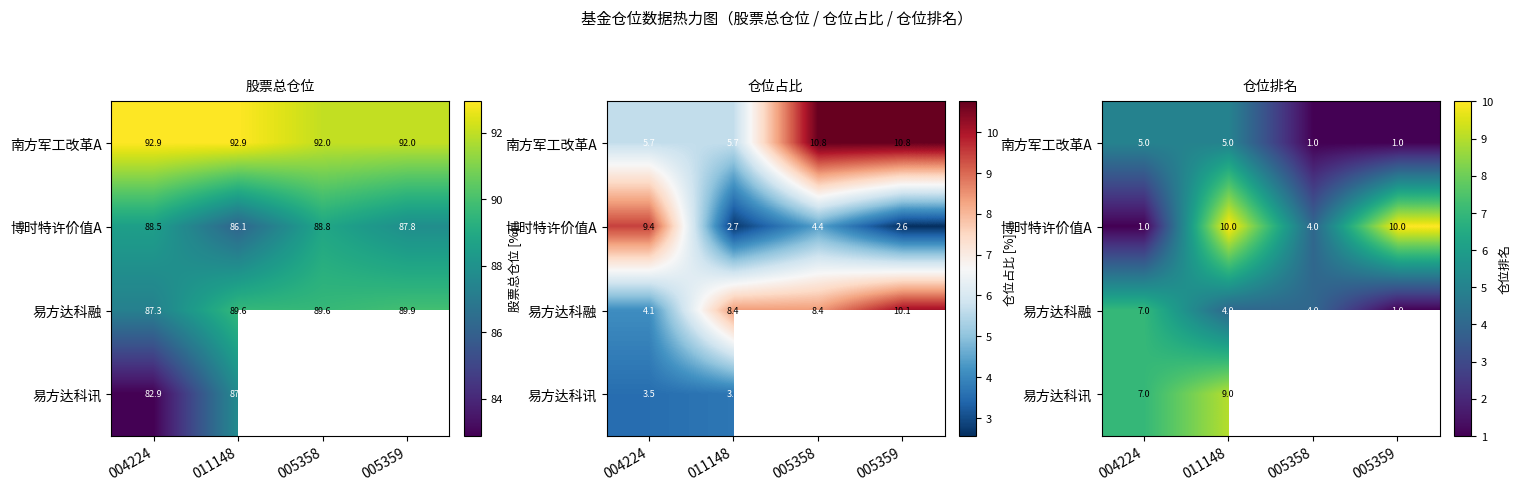

Rank the categories by 博时特许价值A value from highest to lowest.

011148, 005359, 005358, 004224